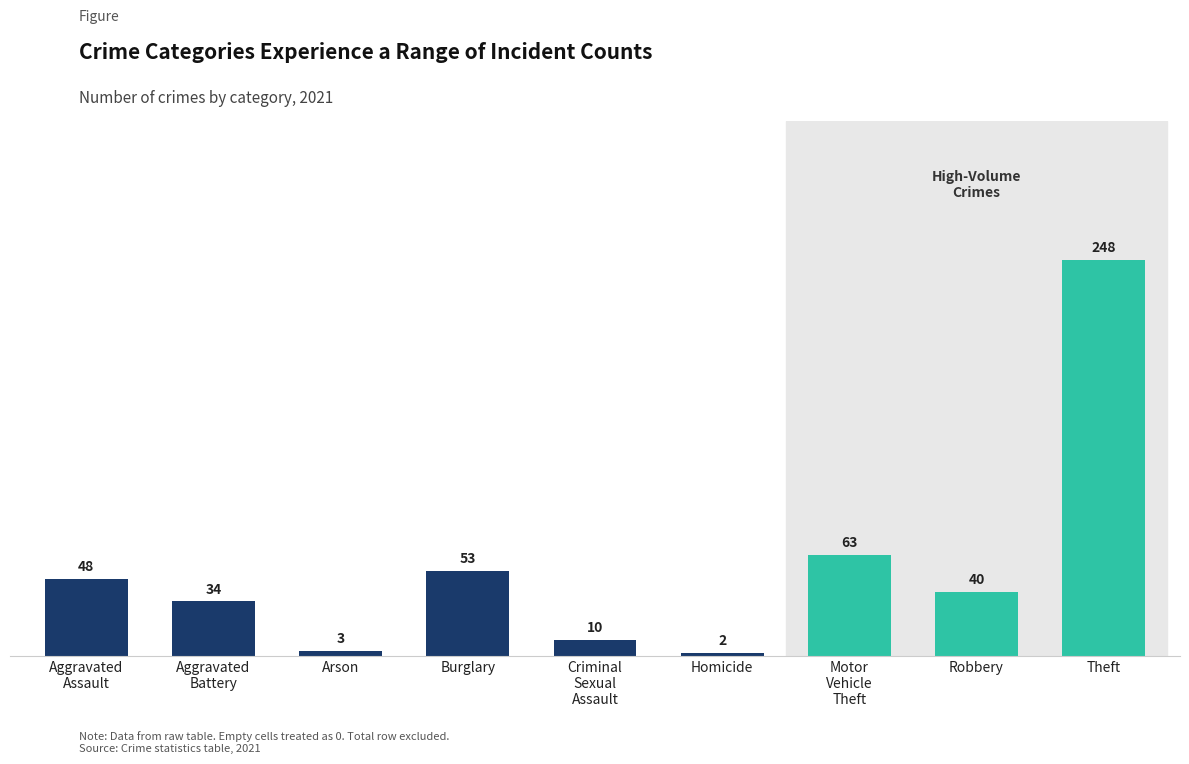

What is the difference between the second highest and minimum values?

61